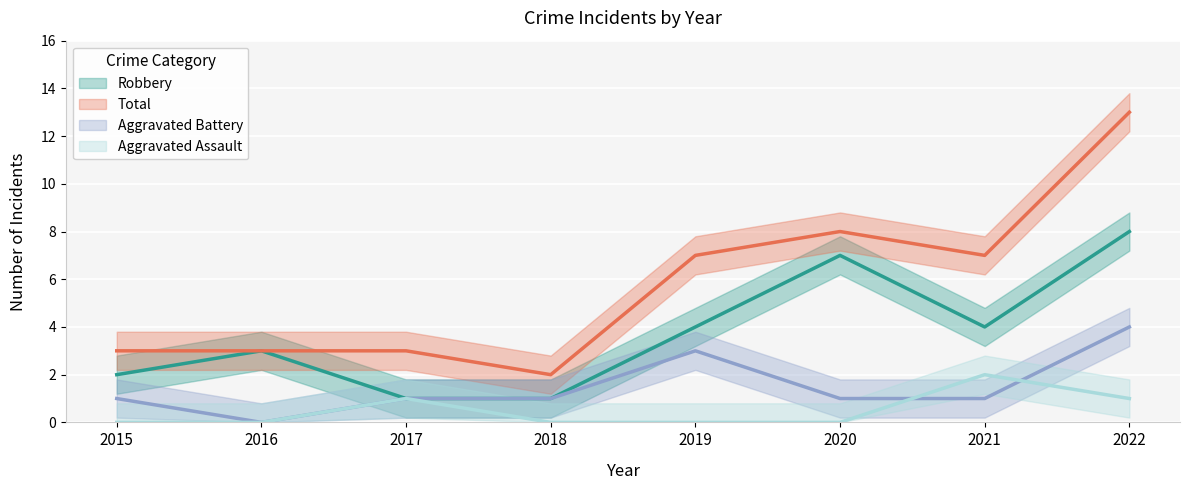

At how many categories does at least one series exceed 8?

1